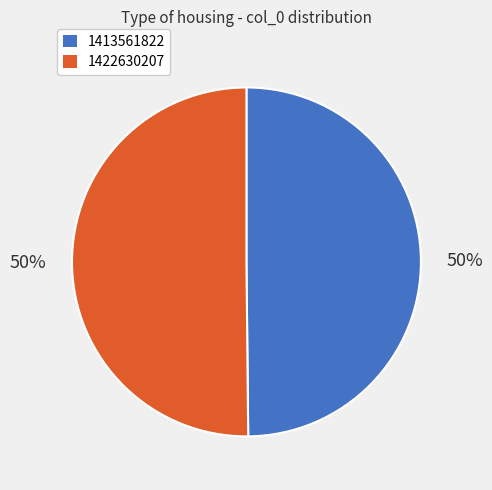

Approximately how many times larger is the value at 1422630207 compared to 1413561822?

1.0